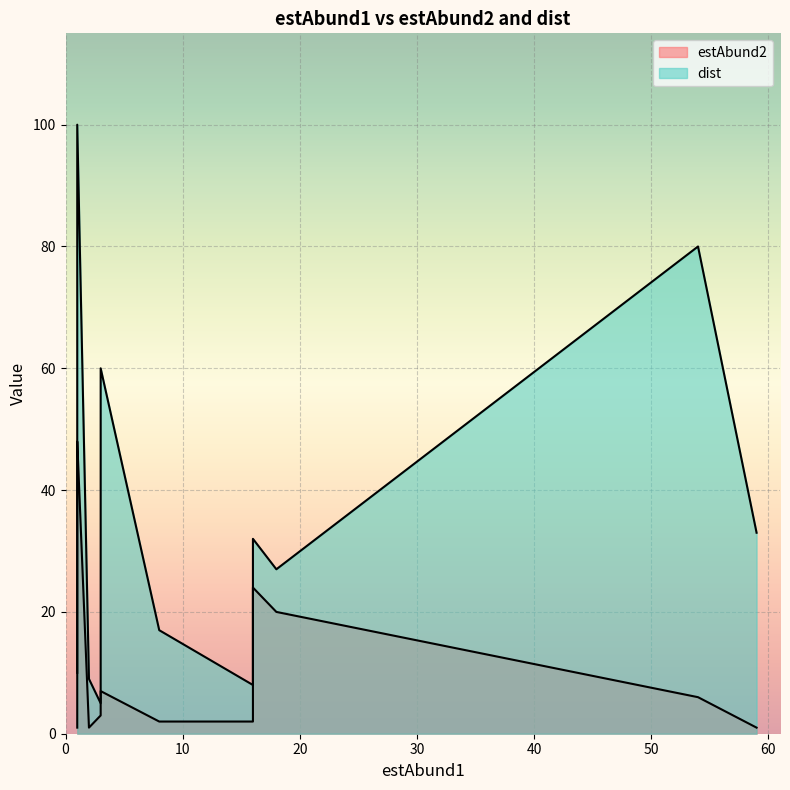

Between 1 and 1, which series saw the biggest shift?

dist